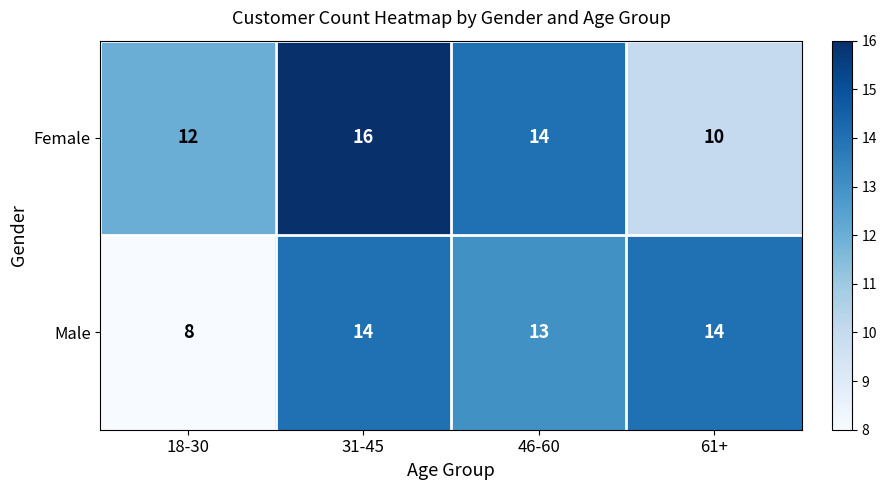

What is the maximum value for Male?

14